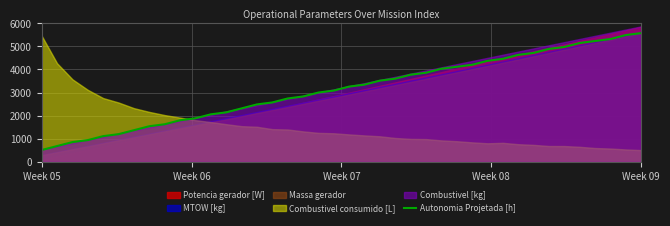

What is the maximum value for Autonomia Projetada [h]?

5571.4